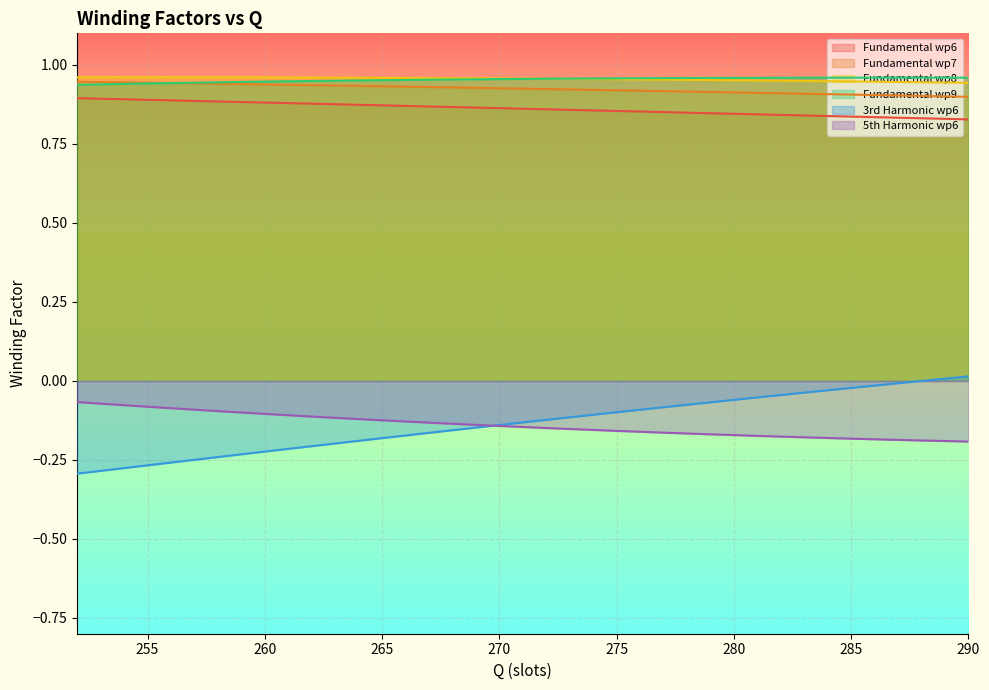

How many categories are shown in the chart?

39